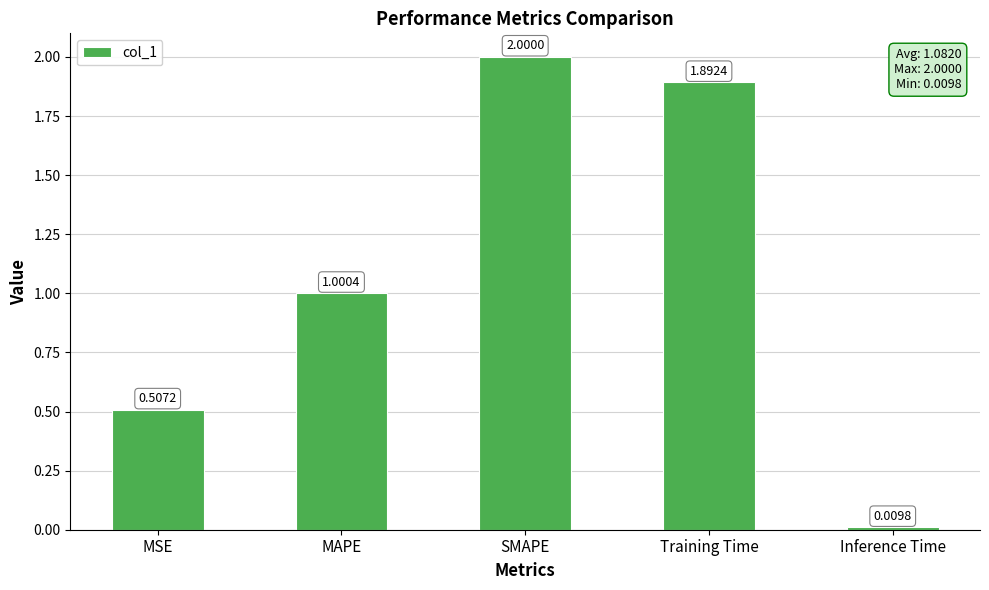

Which category has the lowest value across all series?

Inference Time